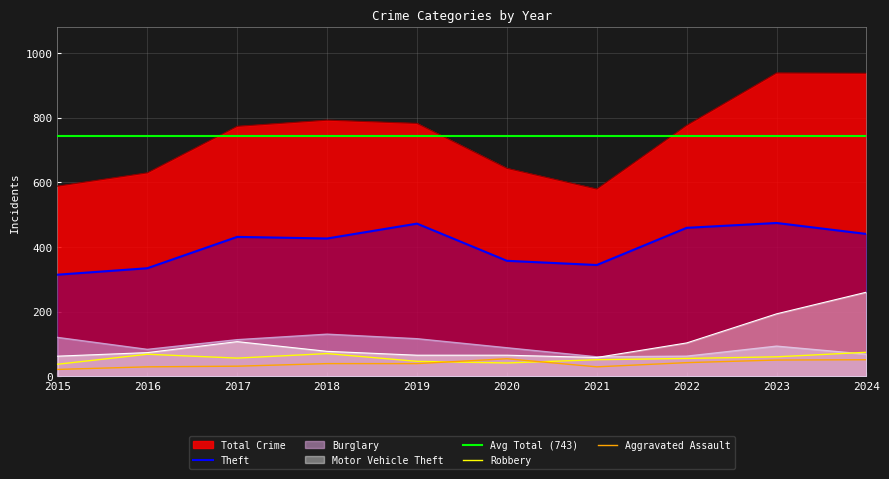

What is the lowest value of the Robbery series?

37